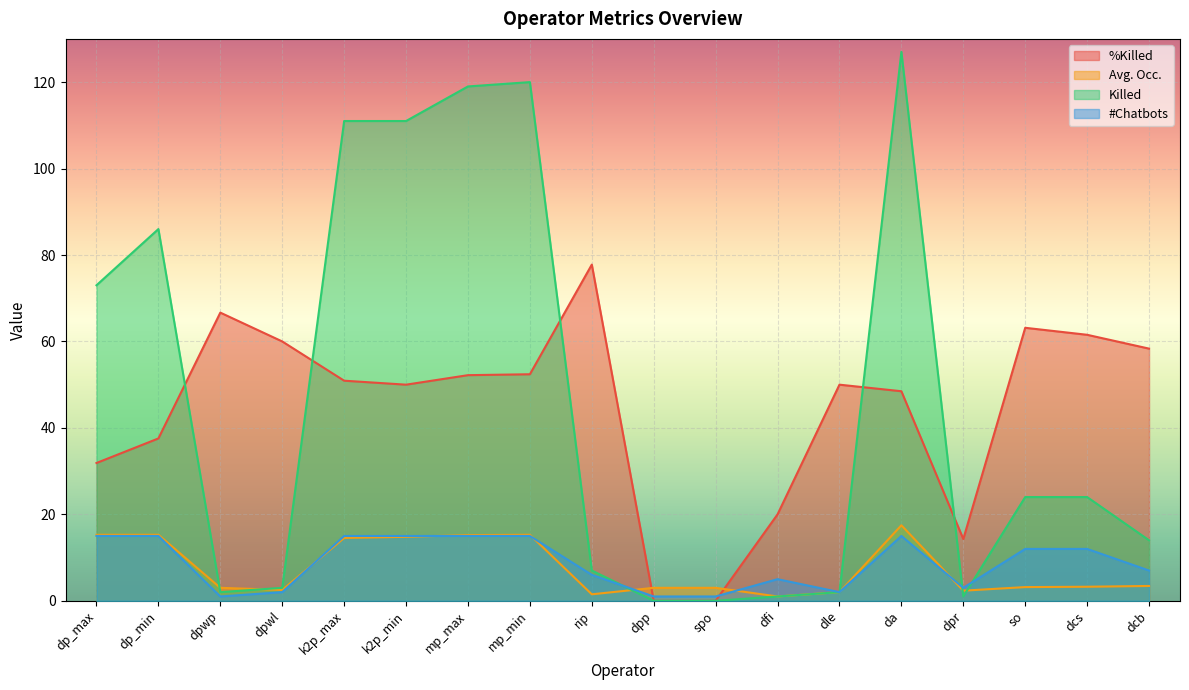

What is the sum of all %Killed values?

795.2